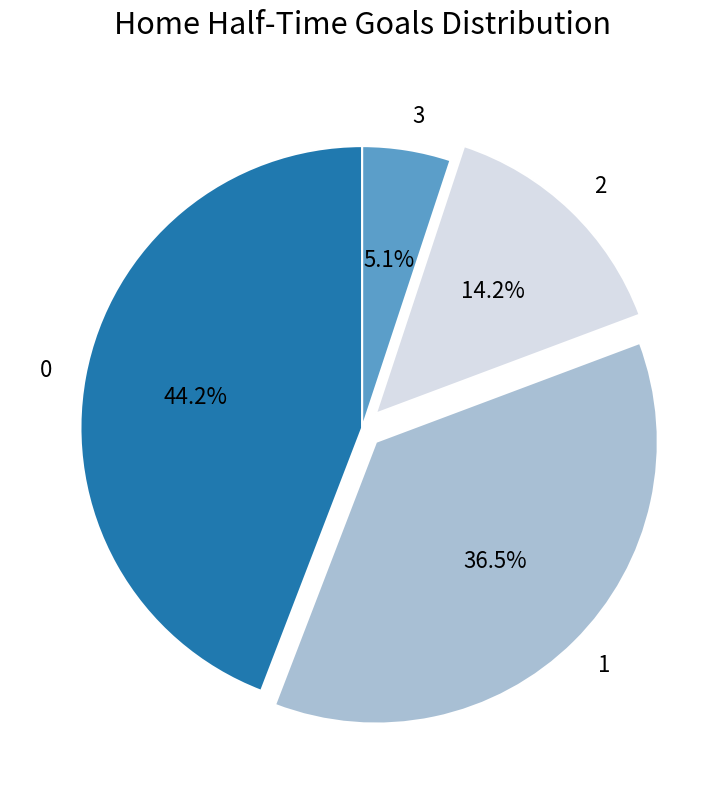

Count the number of slices in the pie.

4